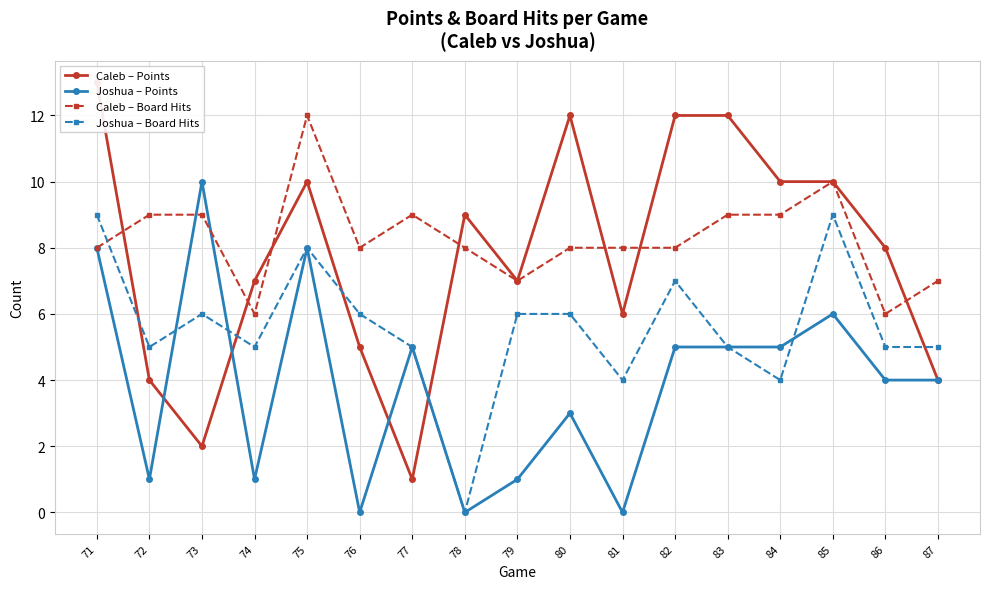

Which series has the largest total across all categories?

Caleb – Board Hits